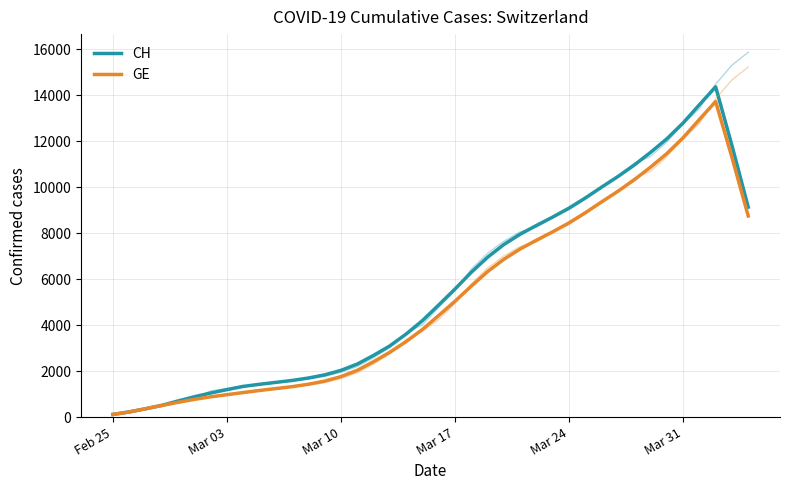

True or false: CH and GE intersect in this chart.

False